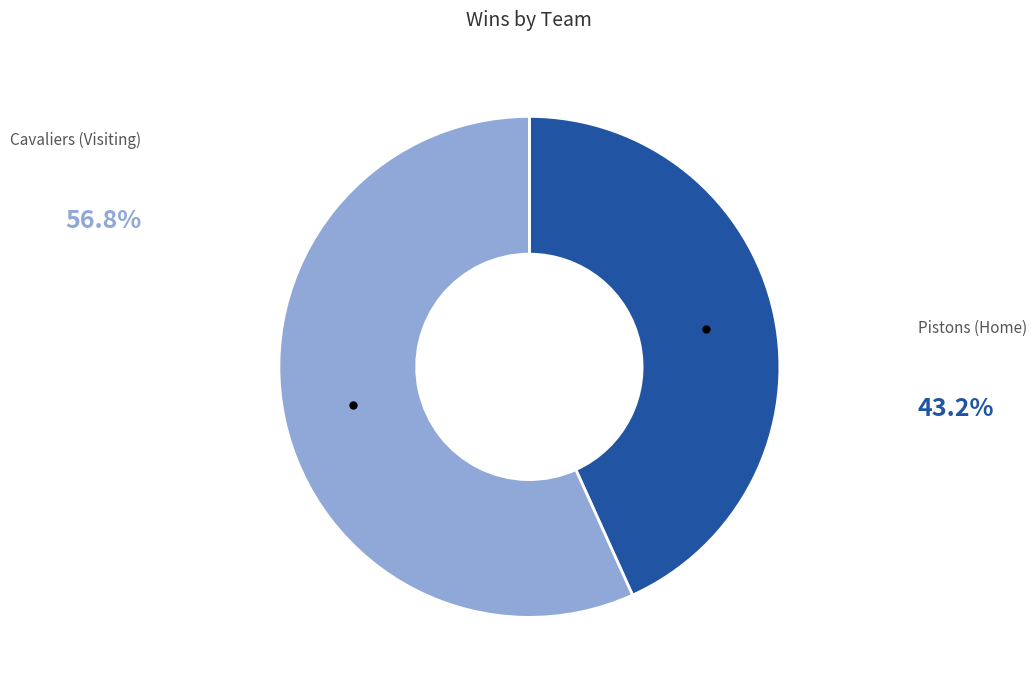

Is Cavaliers (Visiting) the majority of the pie?

Yes